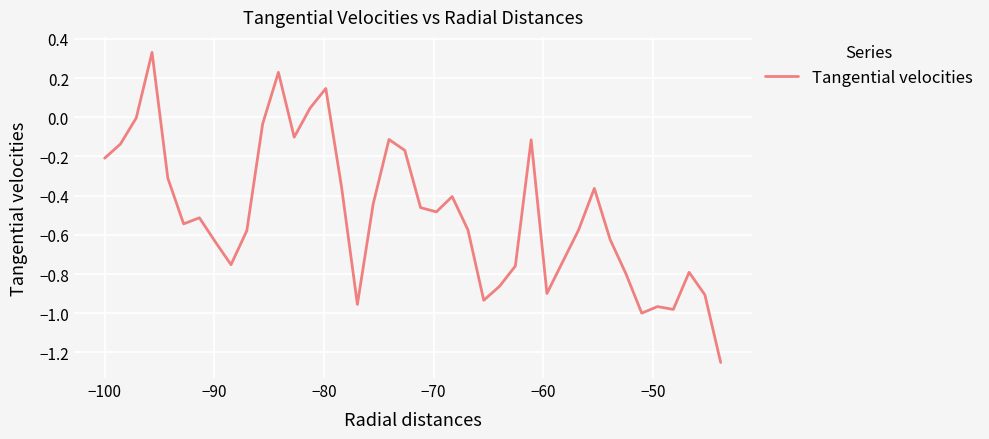

What is the difference between the maximum and minimum values?

1.6